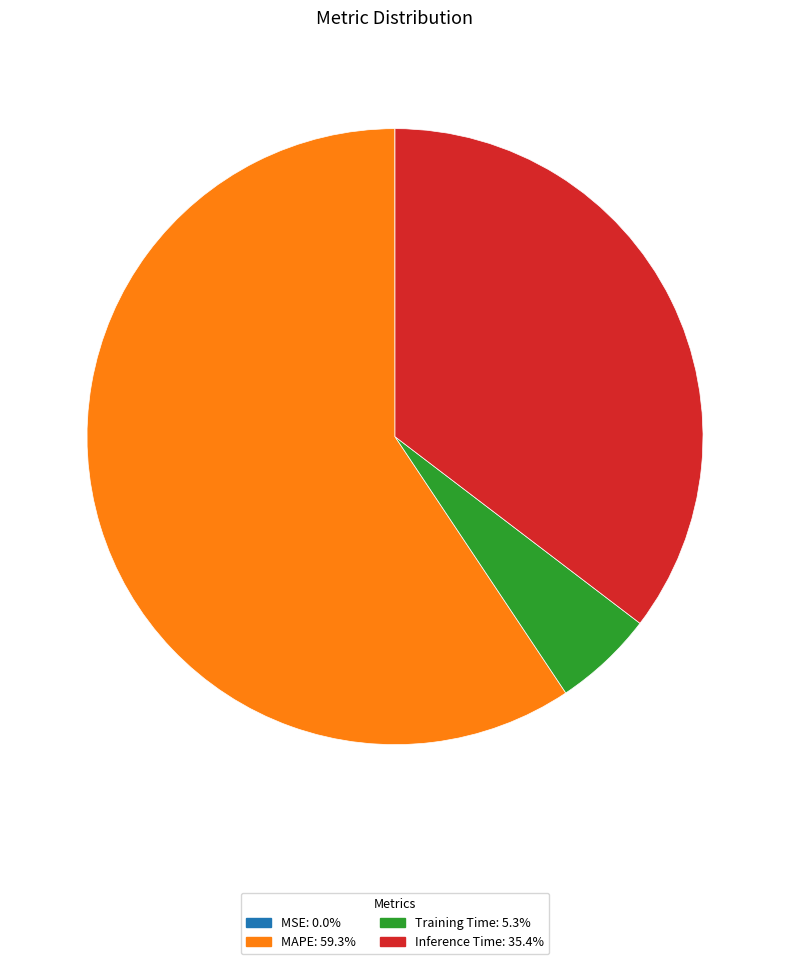

Which category accounts for the majority?

MAPE